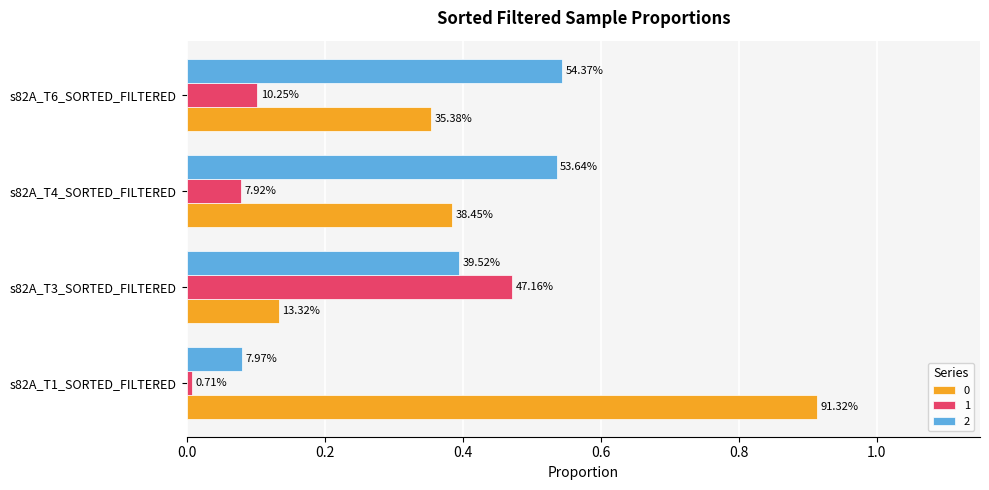

Reading left to right, extract all data points from this chart.

0: 0.9	0.1	0.4	0.4
1: 0.0	0.5	0.1	0.1
2: 0.1	0.4	0.5	0.5